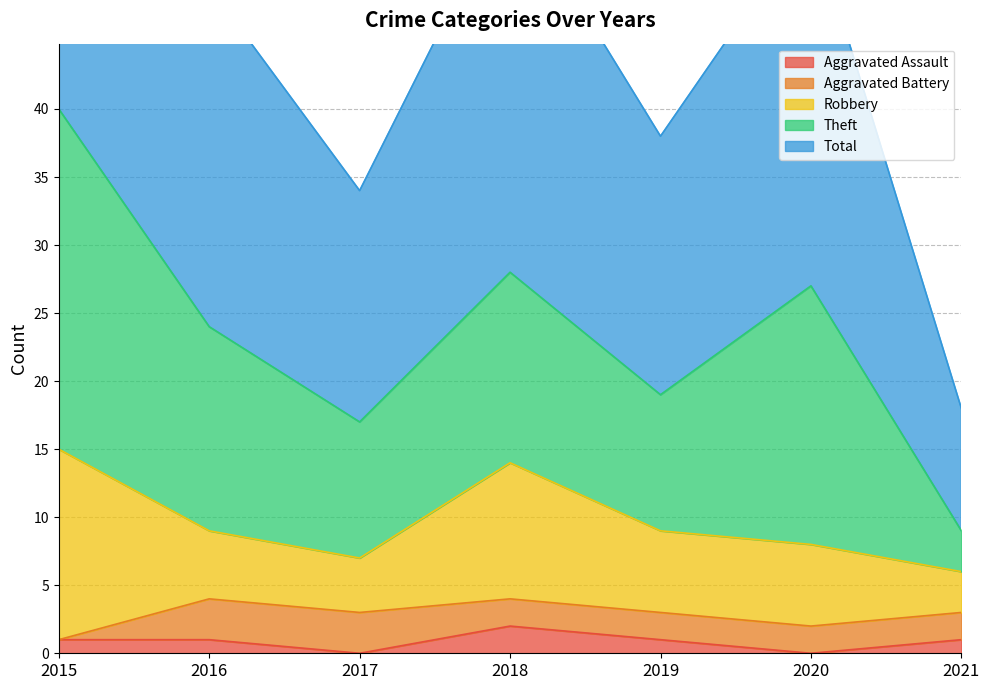

How many interior local peaks does the Aggravated Assault series have?

1